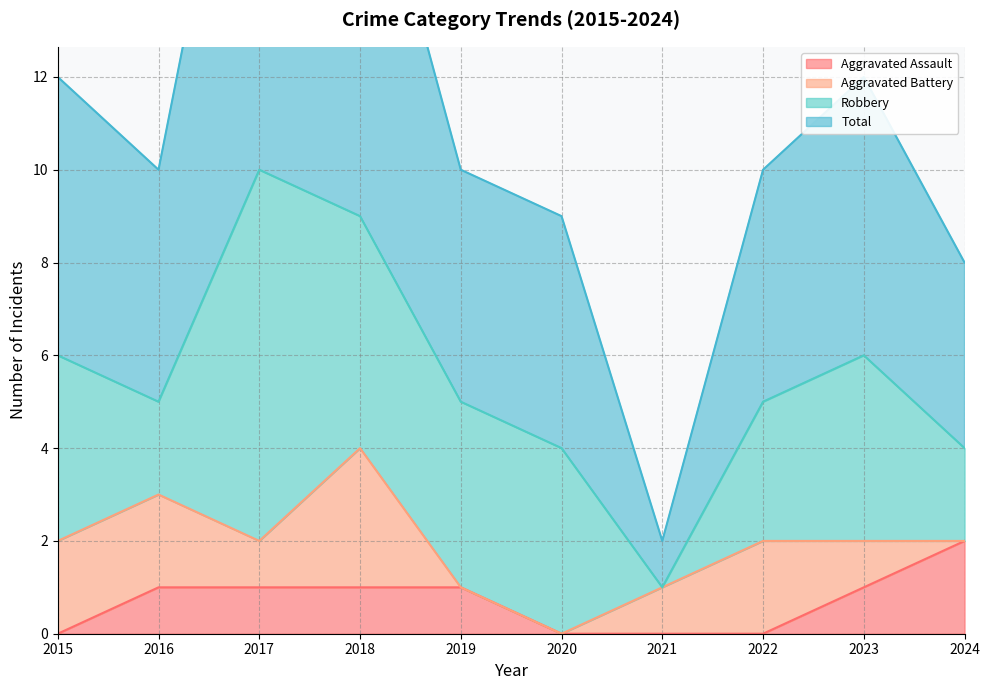

What is the total value across all series at 2015?

12